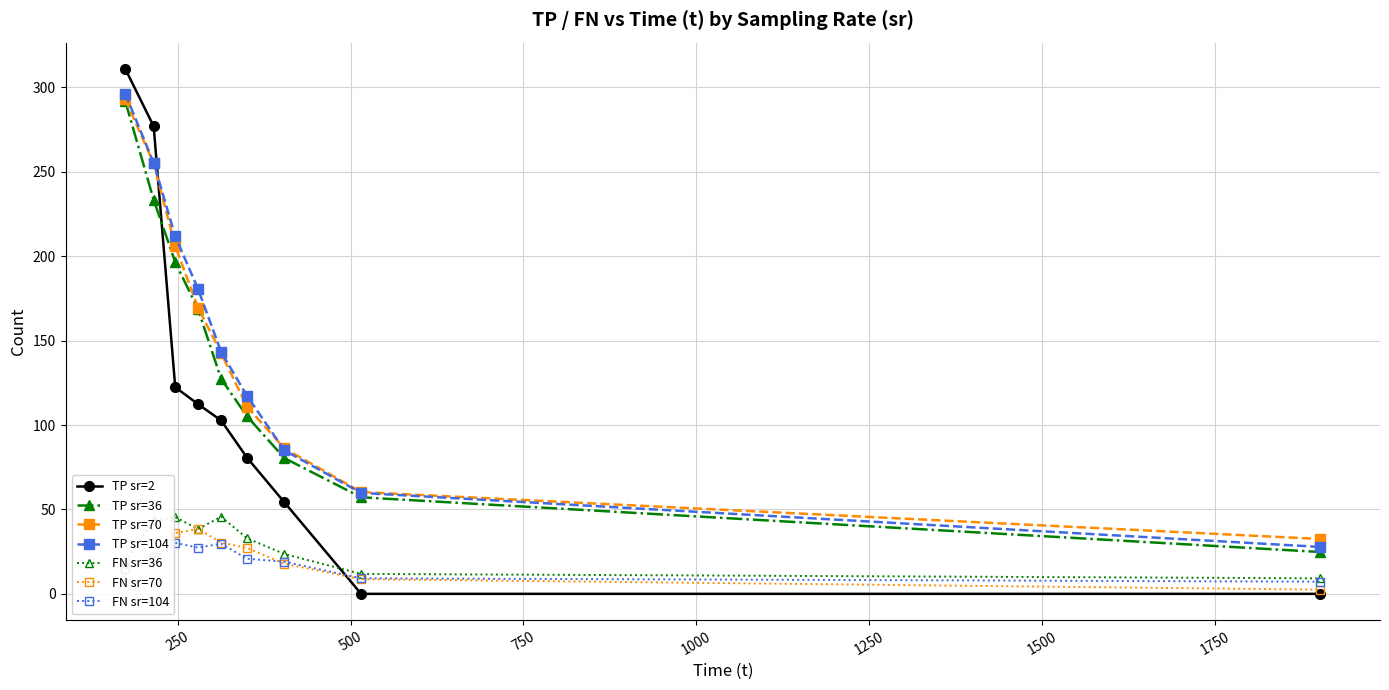

How many lines are shown in the chart?

7